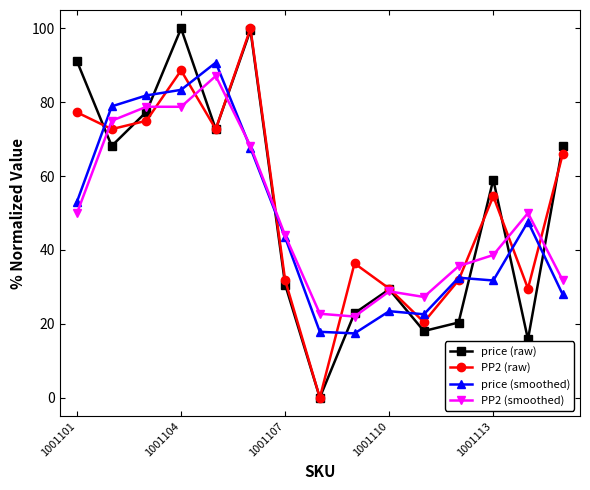

What is the value of the price (smoothed) point at the 15th from the left?

28.0